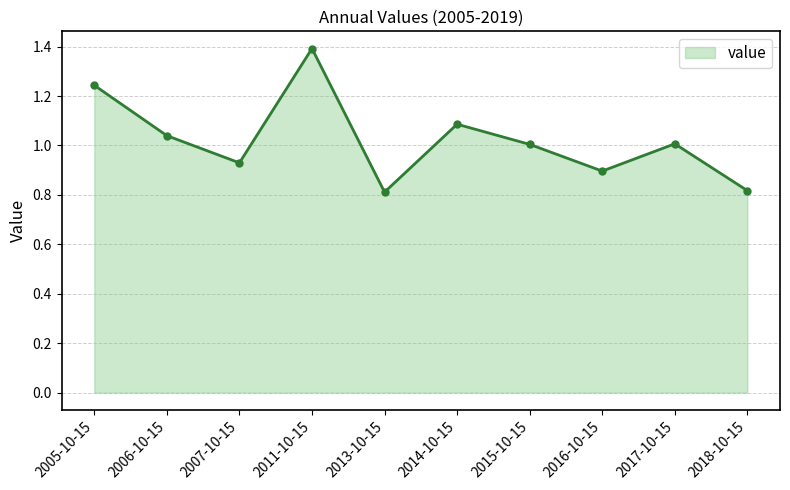

What position from the left is 2017-10-15?

9